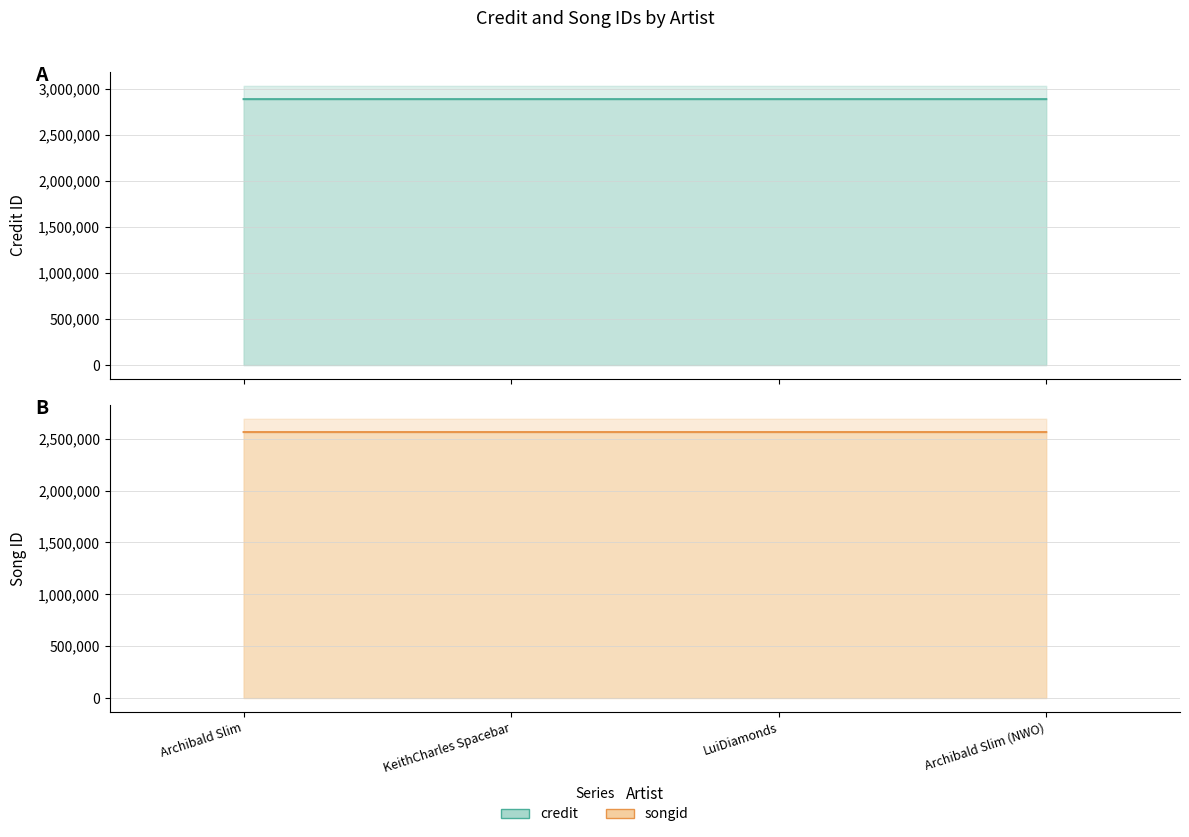

Reading left to right, transcribe all the data shown in this chart.

credit: 2891464	2891464	2891464	2891475
songid: 2563623	2563623	2563623	2563639